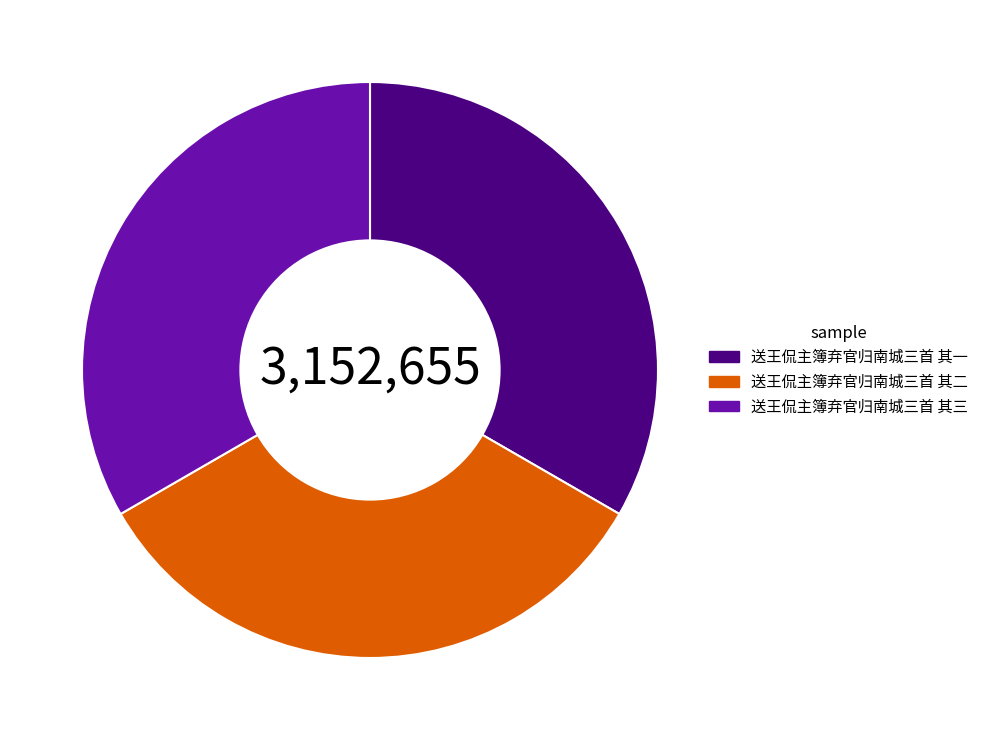

How many slices are in this pie chart?

3